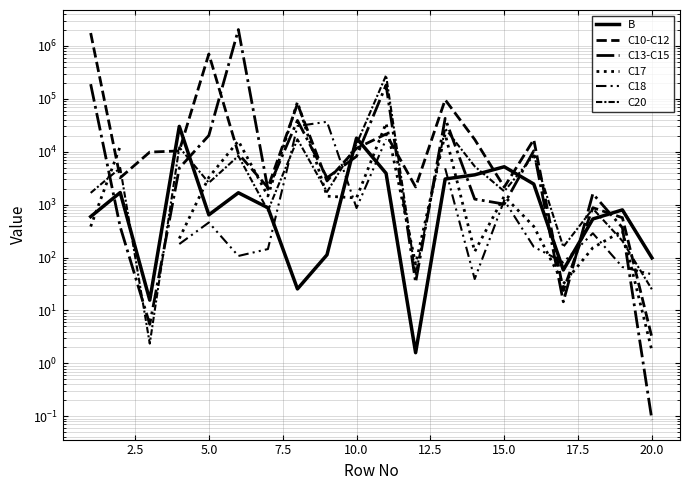

Which series has the largest range (max minus min)?

C13-C15